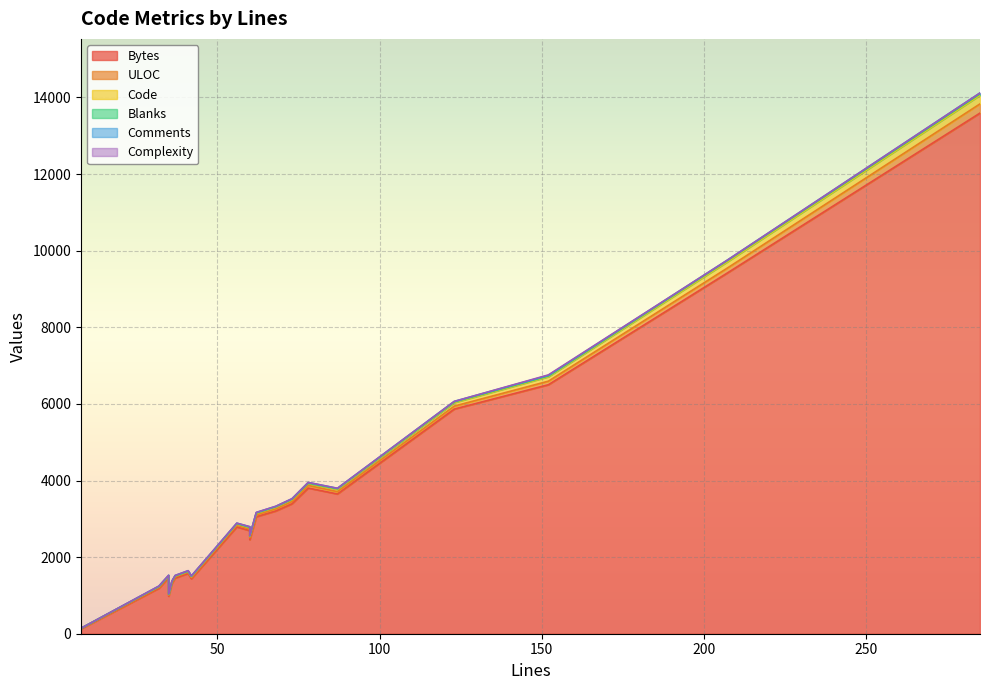

Which category has the highest value across all series?

285